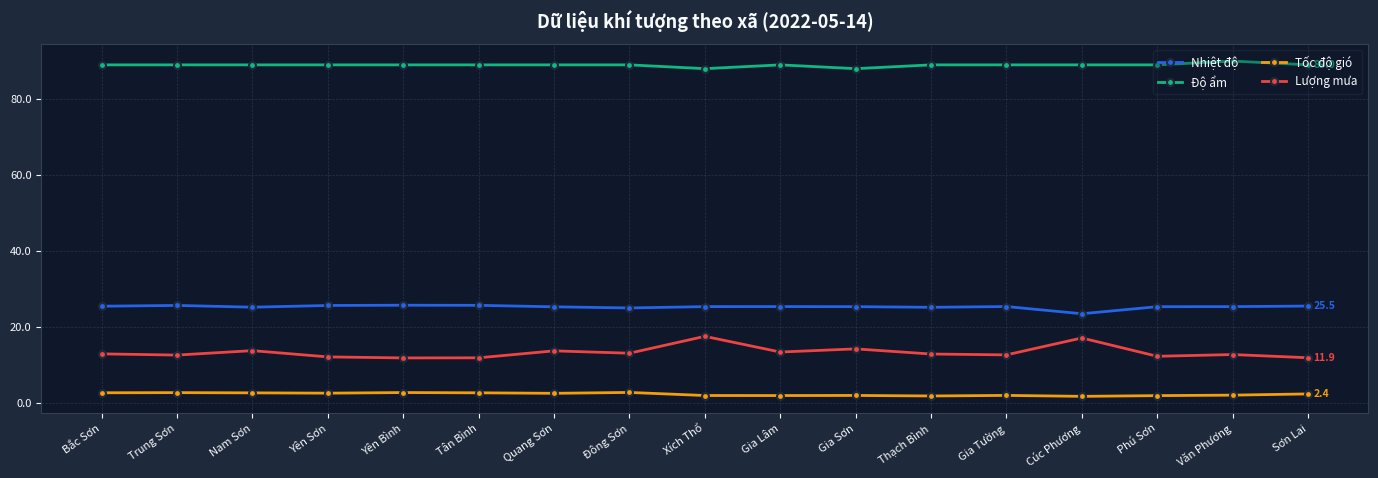

Is the value of Độ ẩm at Nam Sơn greater than the value of Lượng mưa at Bắc Sơn?

Yes